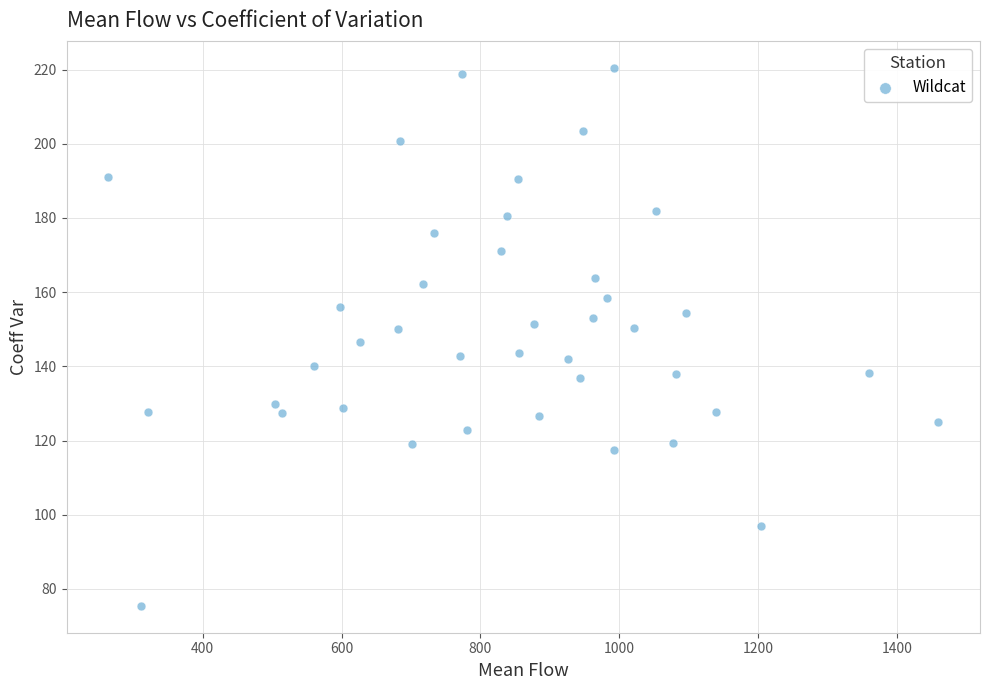

What is the range of X values (max minus min)?

1196.6